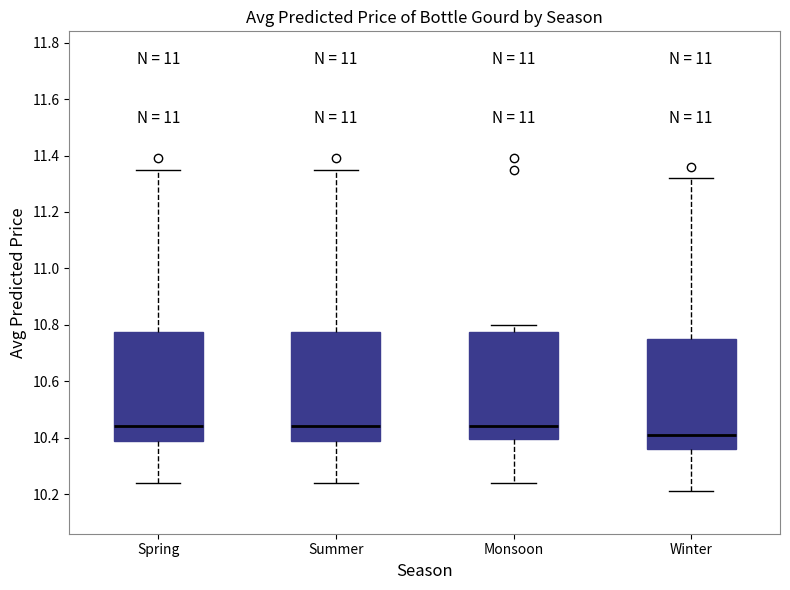

Reading left to right, read every box against the y-axis: the position of its median line, the range the box covers, and the ends of its whiskers. The values are not printed on the chart, so give them approximately, as read against the axis.

Spring: median 10.44, box 10.40 to 10.78, whiskers 10.24 to 11.36
Summer: median 10.44, box 10.40 to 10.78, whiskers 10.24 to 11.36
Monsoon: median 10.44, box 10.40 to 10.78, whiskers 10.24 to 10.80
Winter: median 10.42, box 10.36 to 10.76, whiskers 10.22 to 11.32